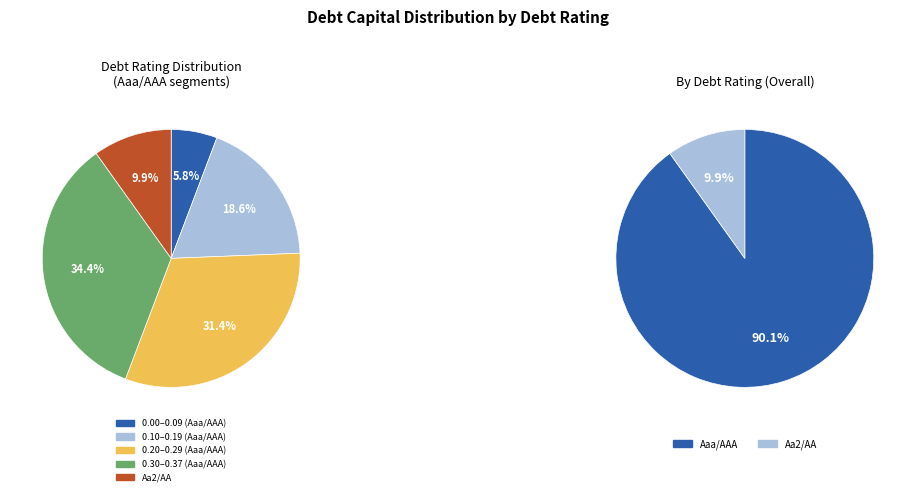

Is it true that Aaa/AAA is 1% of the pie?

False